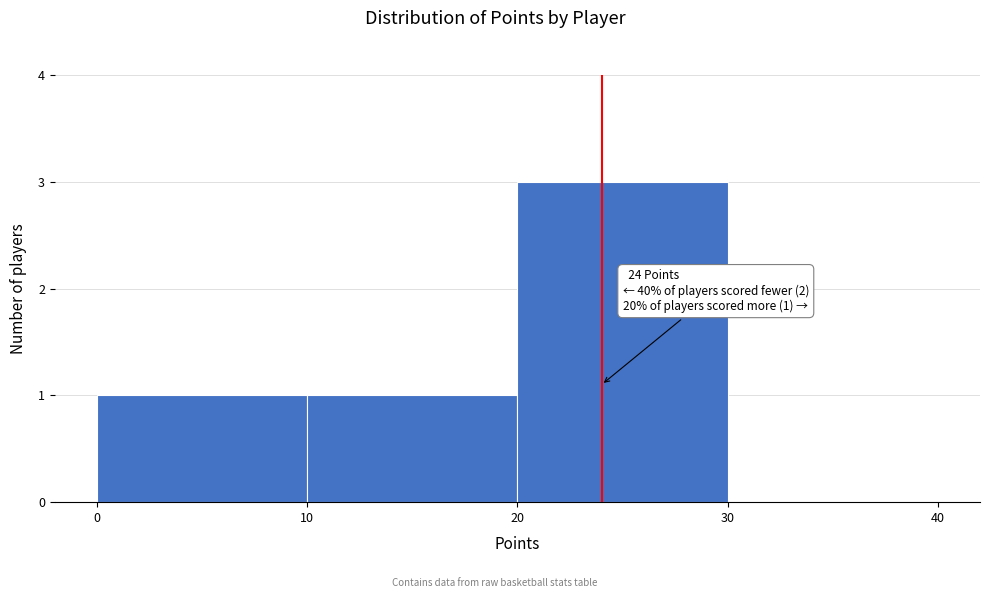

Which range on the x-axis has the tallest bar?

20 to 30